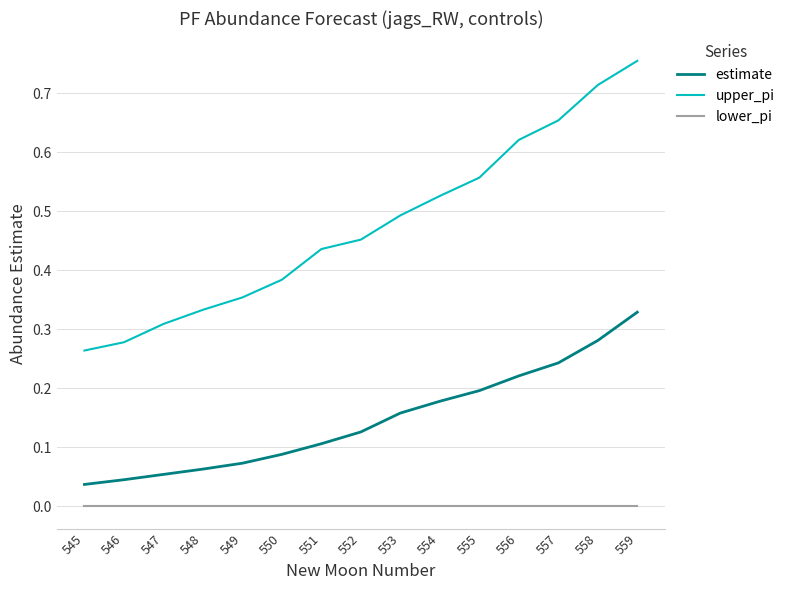

True or false: upper_pi and estimate intersect in this chart.

False